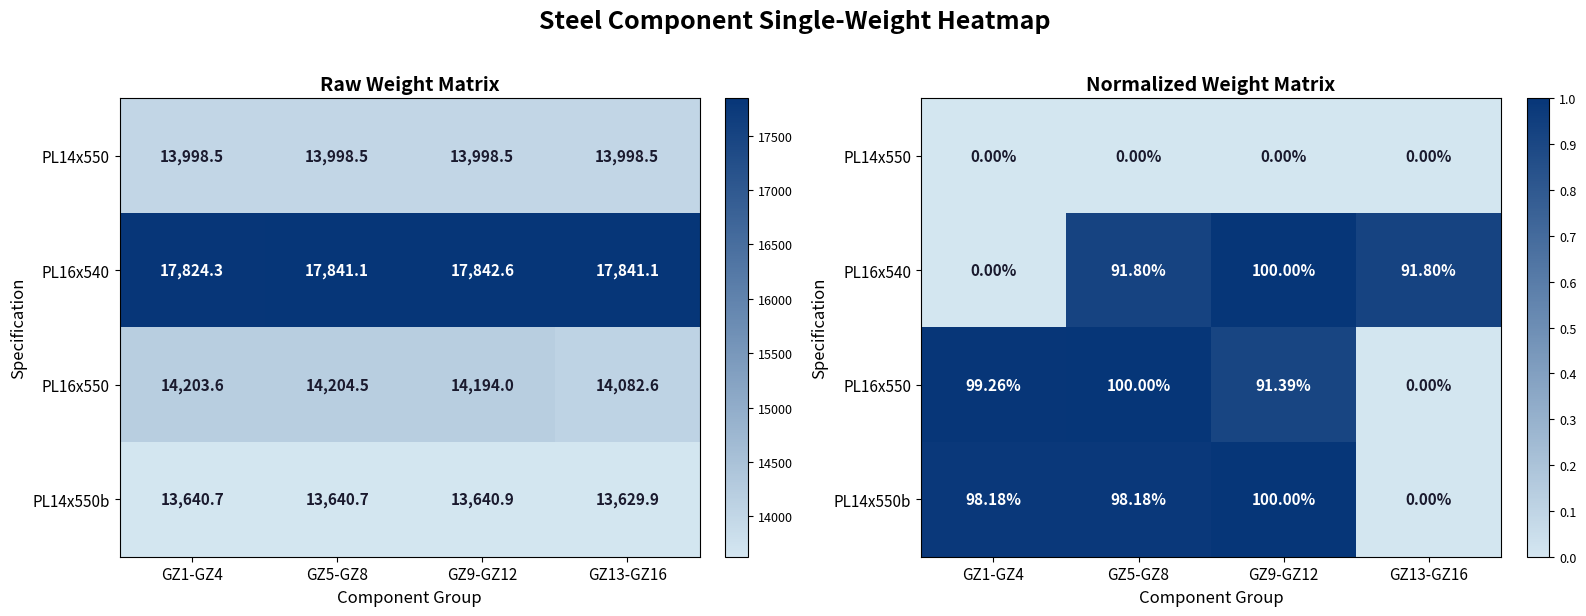

At how many categories does at least one series exceed 0?

4